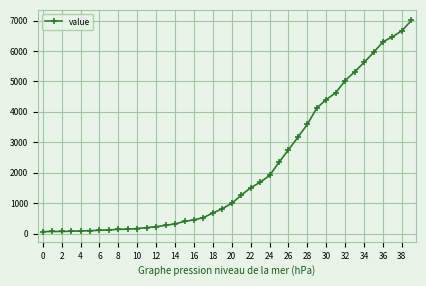

What is the average value?

2144